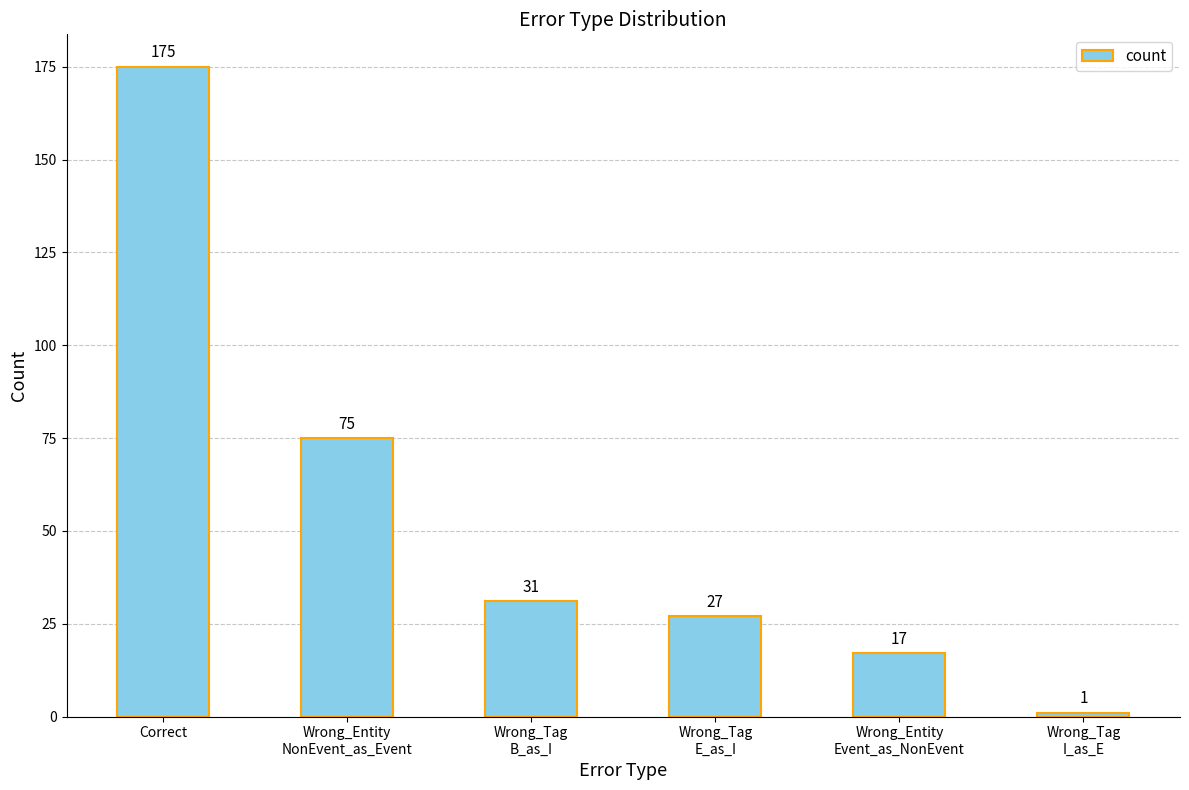

List the labels in order of value, largest first.

Correct, Wrong_Entity
NonEvent_as_Event, Wrong_Tag
B_as_I, Wrong_Tag
E_as_I, Wrong_Entity
Event_as_NonEvent, Wrong_Tag
I_as_E